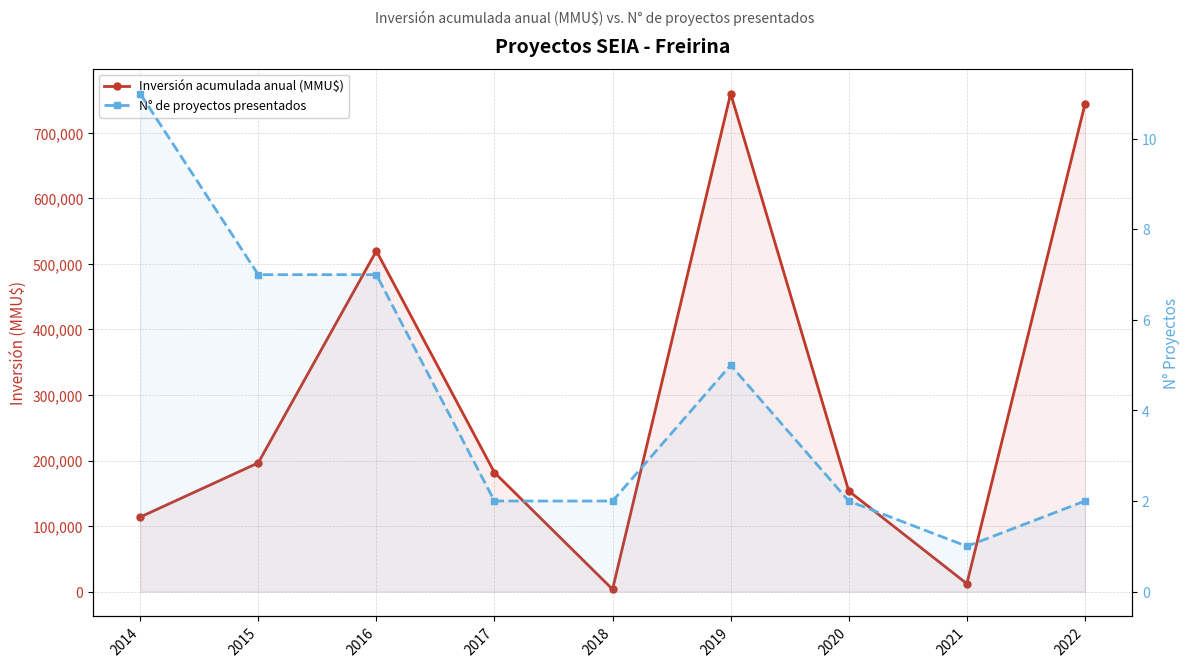

Which series has the largest total across all categories?

Inversión acumulada anual (MMU$)